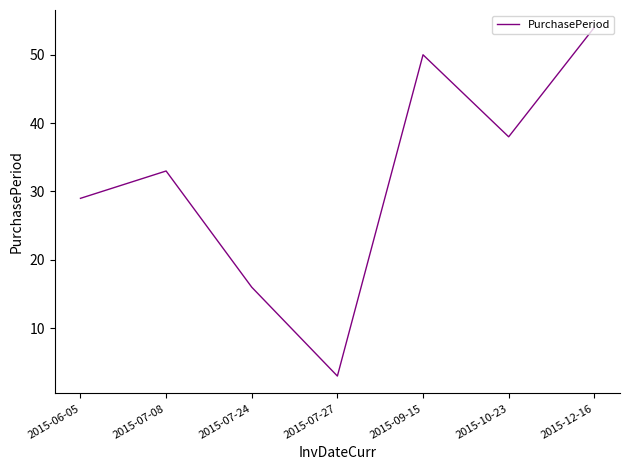

Rank the categories by value from lowest to highest.

2015-07-27, 2015-07-24, 2015-06-05, 2015-07-08, 2015-10-23, 2015-09-15, 2015-12-16